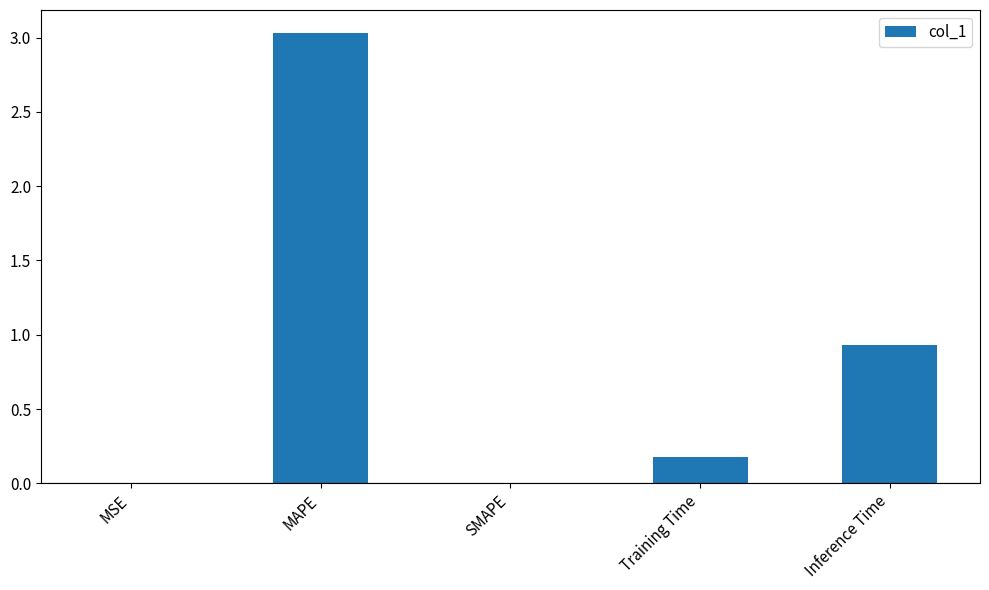

What is the sum of the values at Inference Time and SMAPE?

0.9